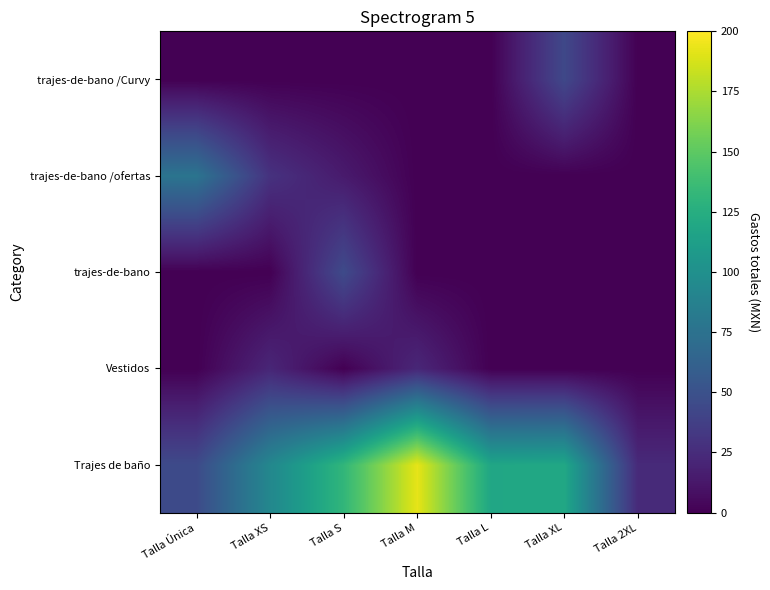

Which label corresponds to the smallest value in the chart?

Talla Única